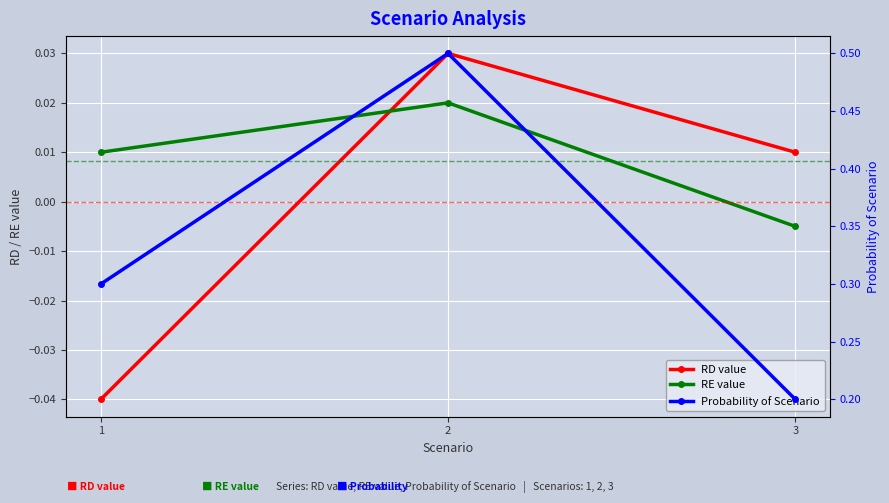

Between 2 and 3, which series saw the biggest shift?

Probability of Scenario